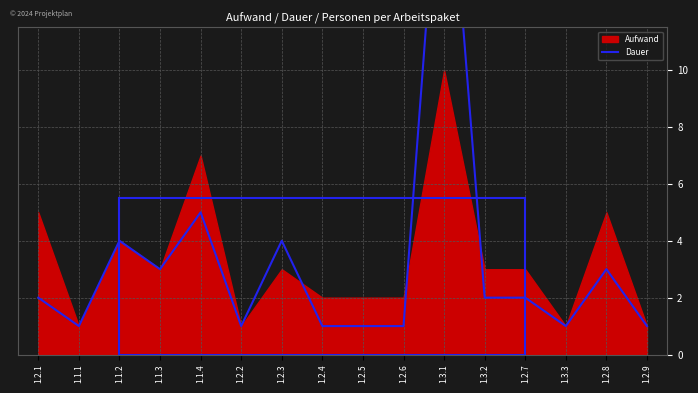

What is the minimum value shown in the chart?

1